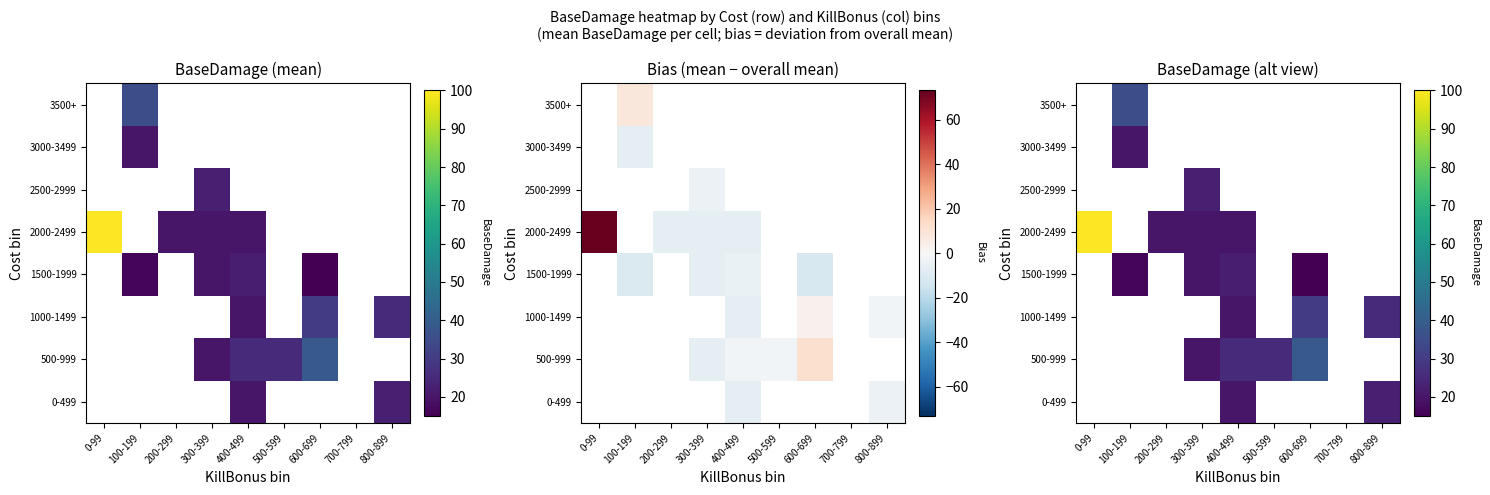

How many values in the 0-499 series exceed 20?

1